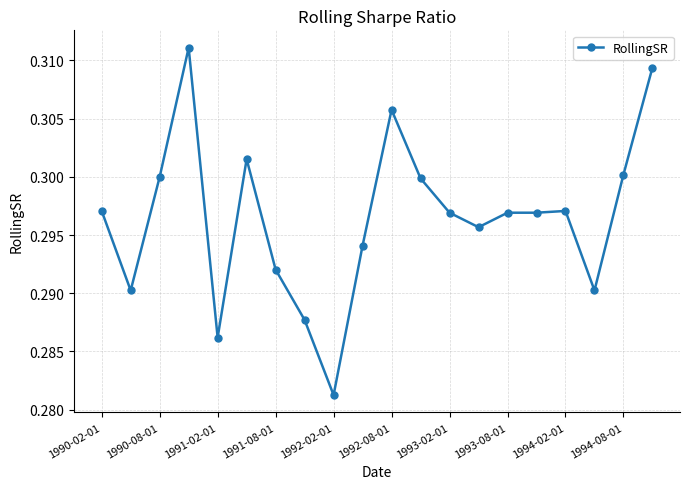

What is the sum of all values?

5.9